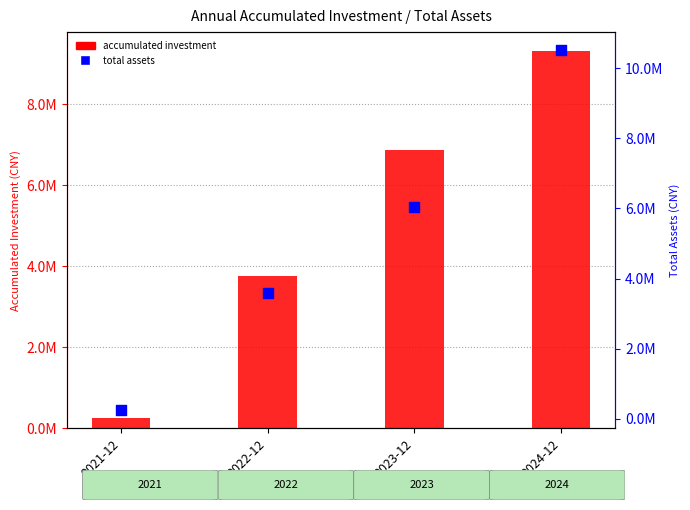

Which series has the largest total across all categories?

total assets